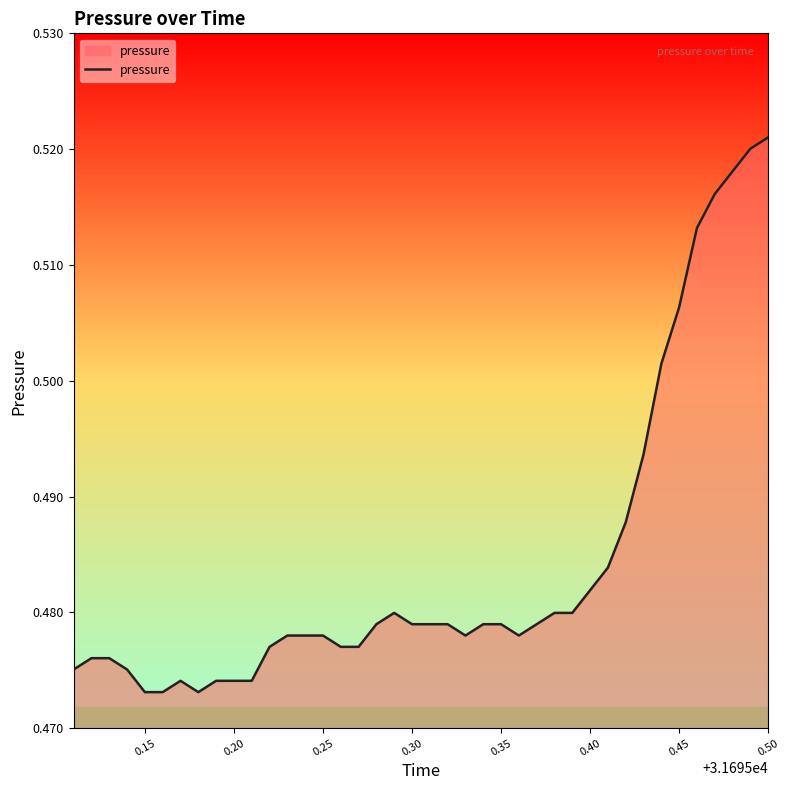

Does the chart display data point markers on the line(s)?

No